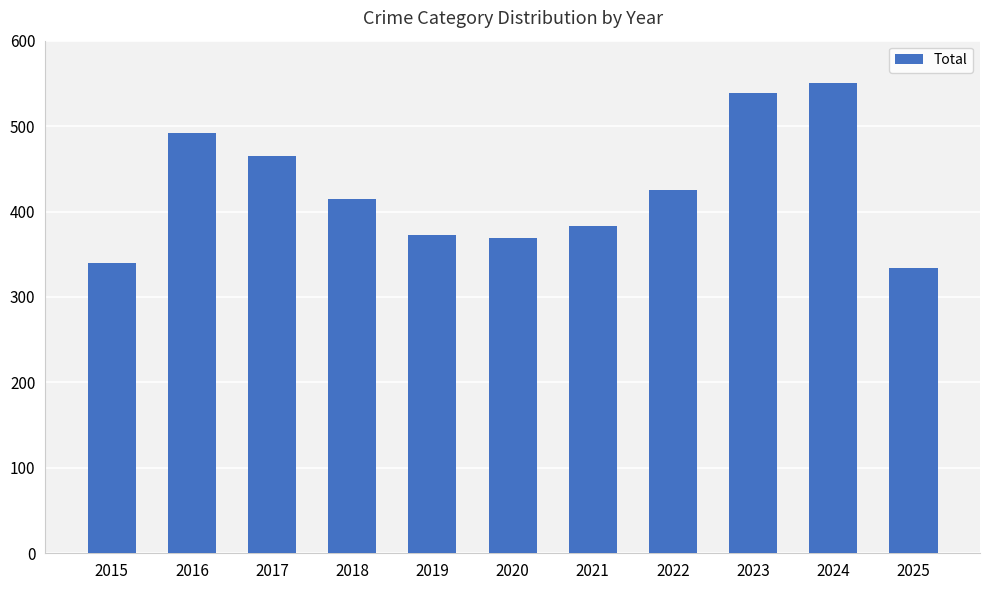

Reading left to right, list all the values displayed in this chart.

2015=340	2016=492	2017=465	2018=415	2019=373	2020=369	2021=383	2022=425	2023=539	2024=550	2025=334